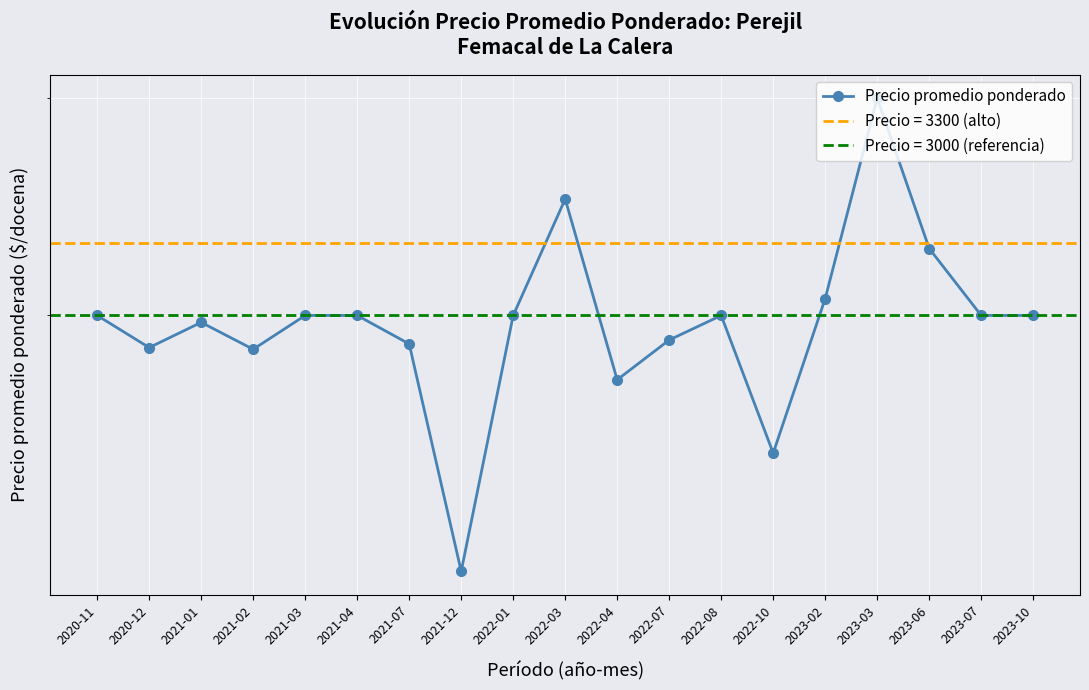

True or false: there are more than 1 points higher than both neighbors.

True